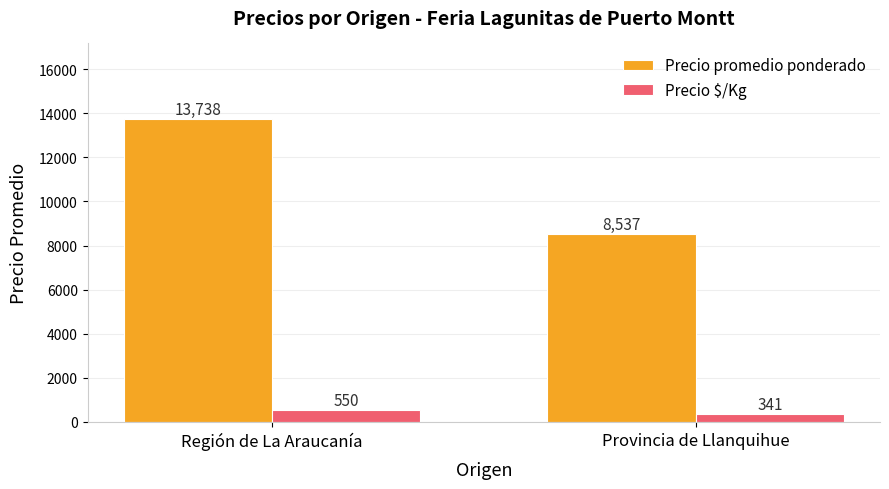

How many Precio $/Kg values are between 341 and 550?

2